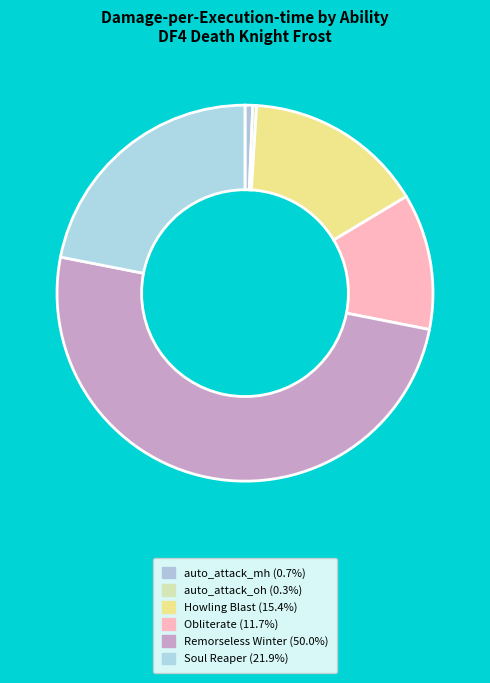

How many segments does this pie chart have?

6